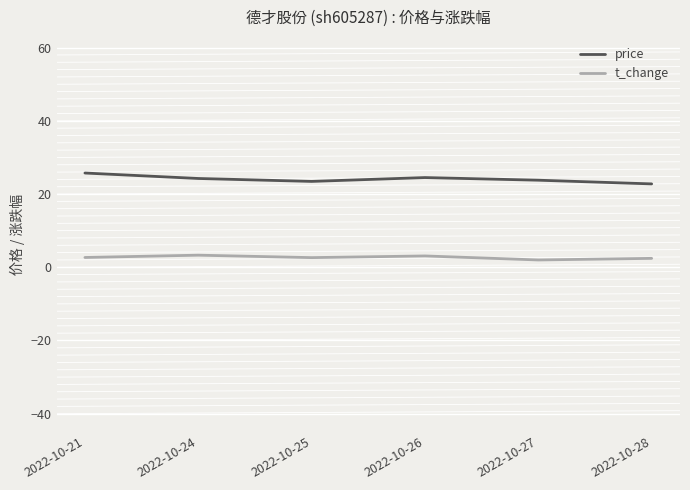

What is the highest value of the t_change series?

3.3